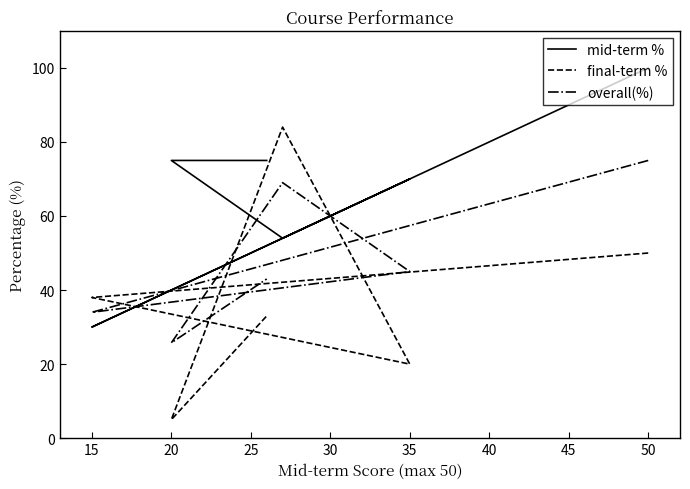

How many lines are shown in the chart?

3